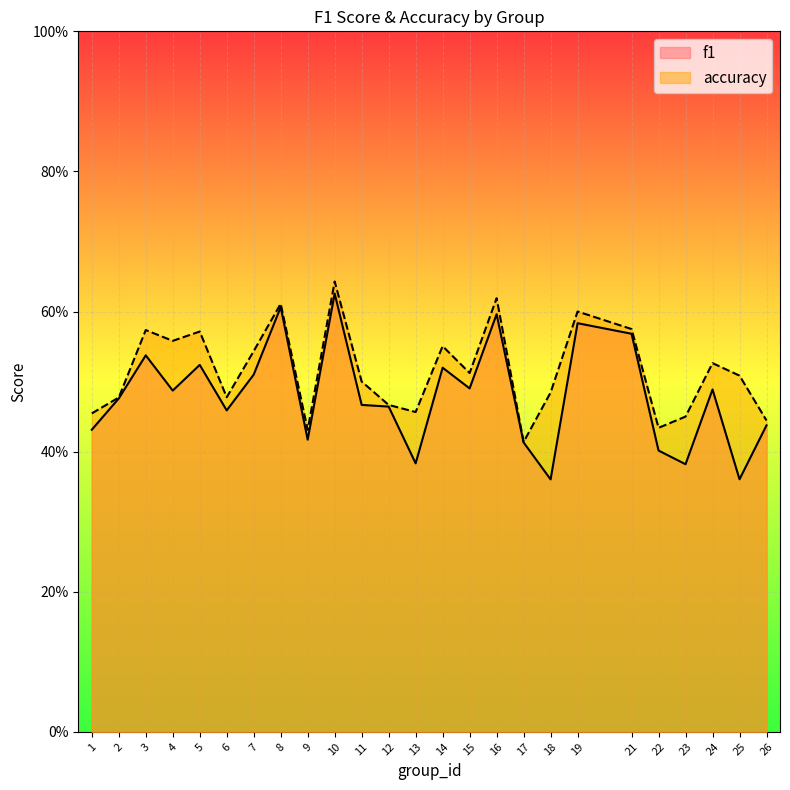

True or false: f1 has a value of 0.2 at 18.

False